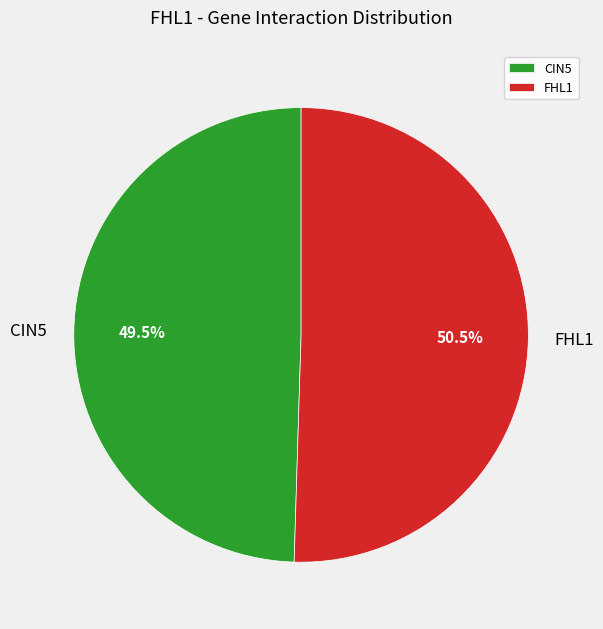

What percentage is NOT represented by CIN5?

50.5%